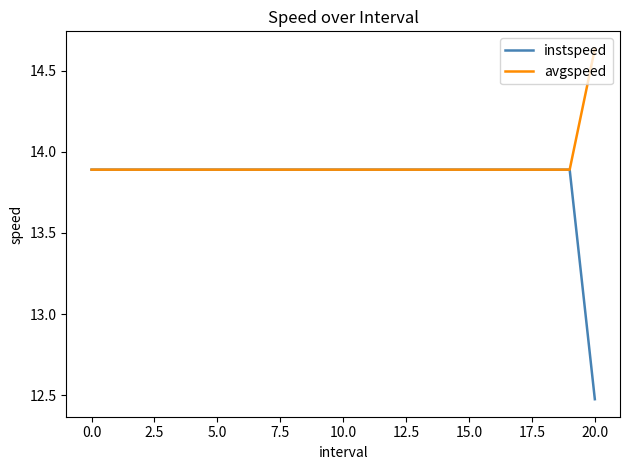

Which series has the largest range (max minus min)?

instspeed